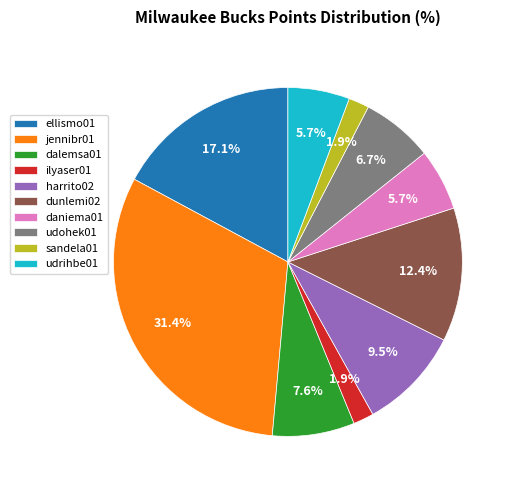

Is there a majority slice in this chart?

No